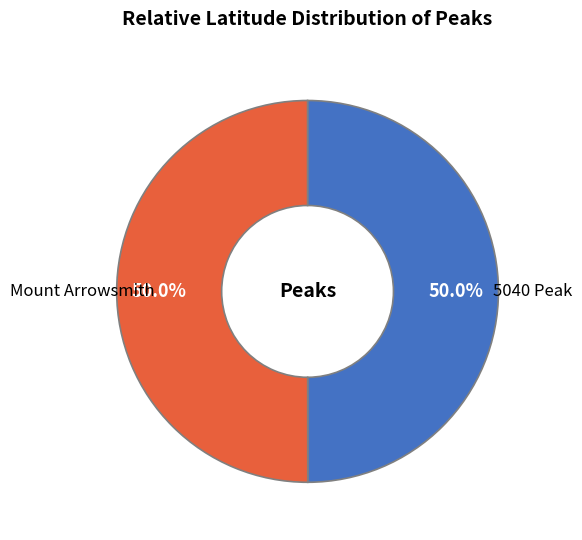

Do 5040 Peak and Mount Arrowsmith together represent more than half of the pie?

Yes